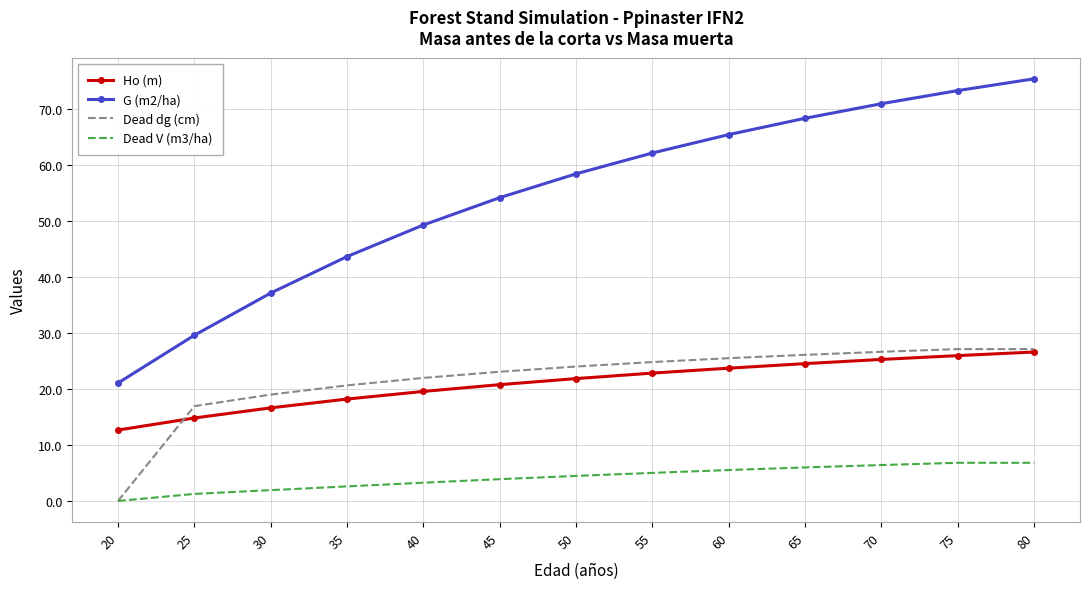

Which label corresponds to the largest value in the chart?

80